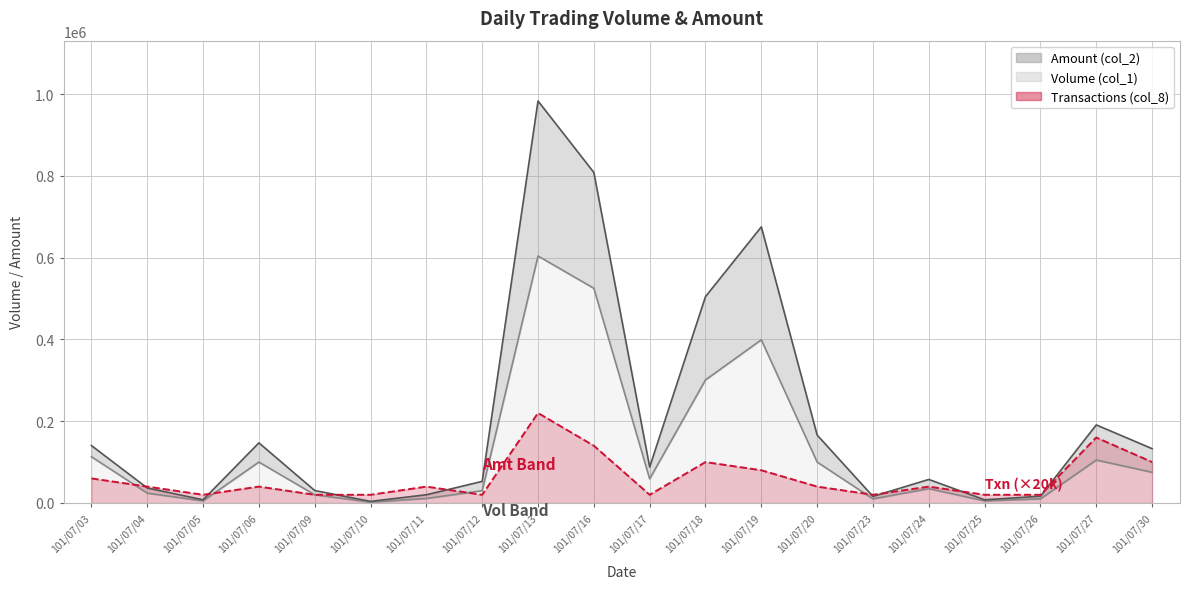

Where is the first local maximum for Amount (col_2)?

101/07/06